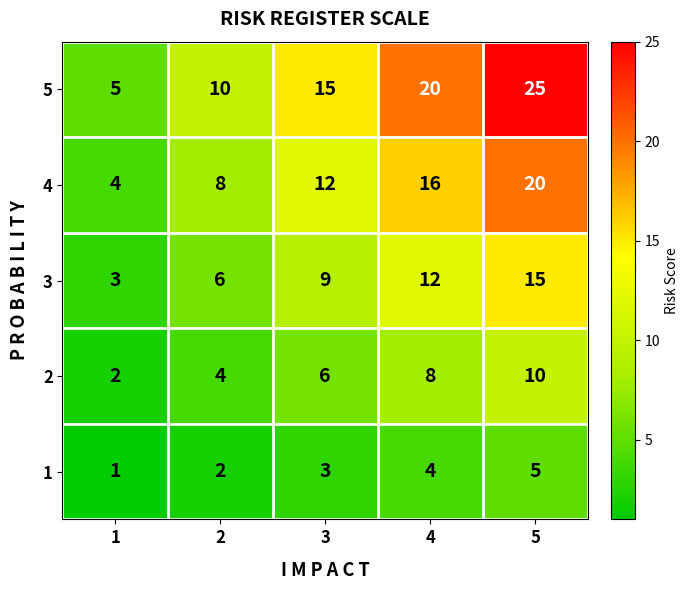

Is it true that 4 equals 16 at 4?

True